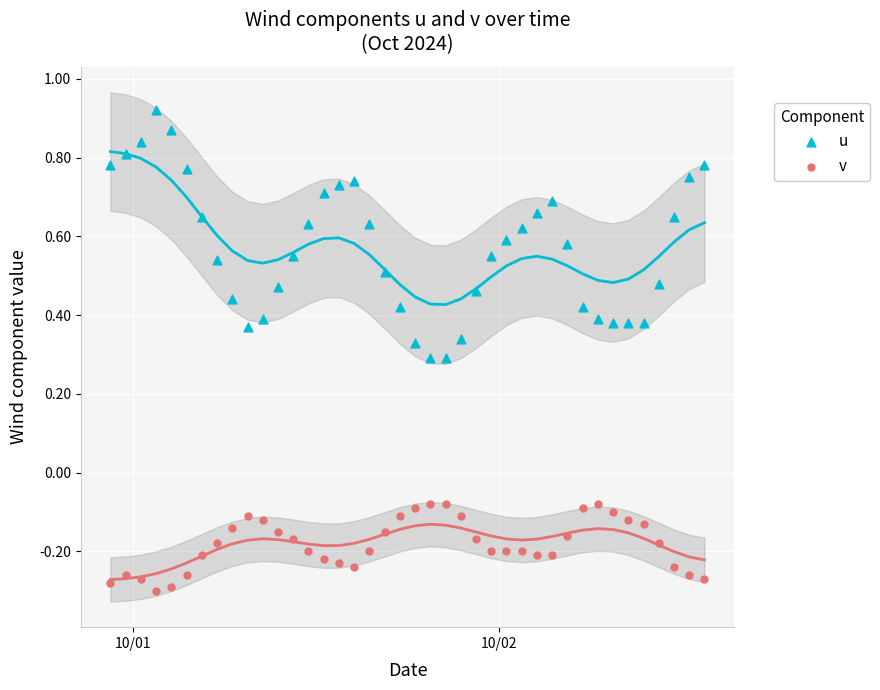

What is the X range (max minus min) for the scatter plot?

1.6